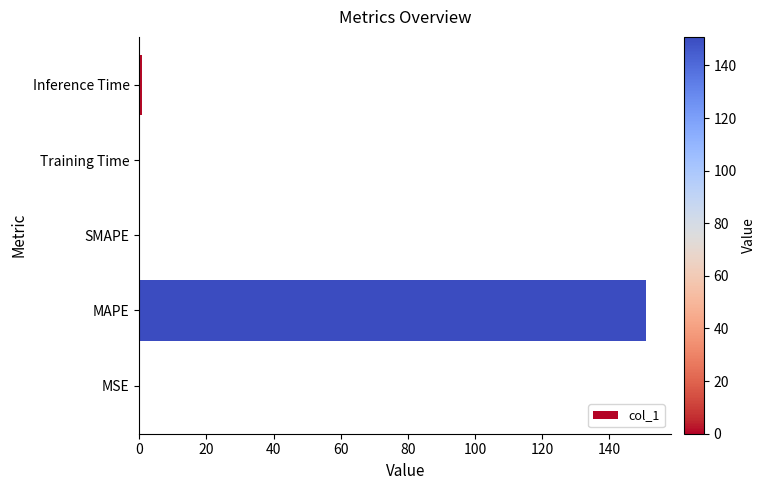

What is the sum of all values?

151.8